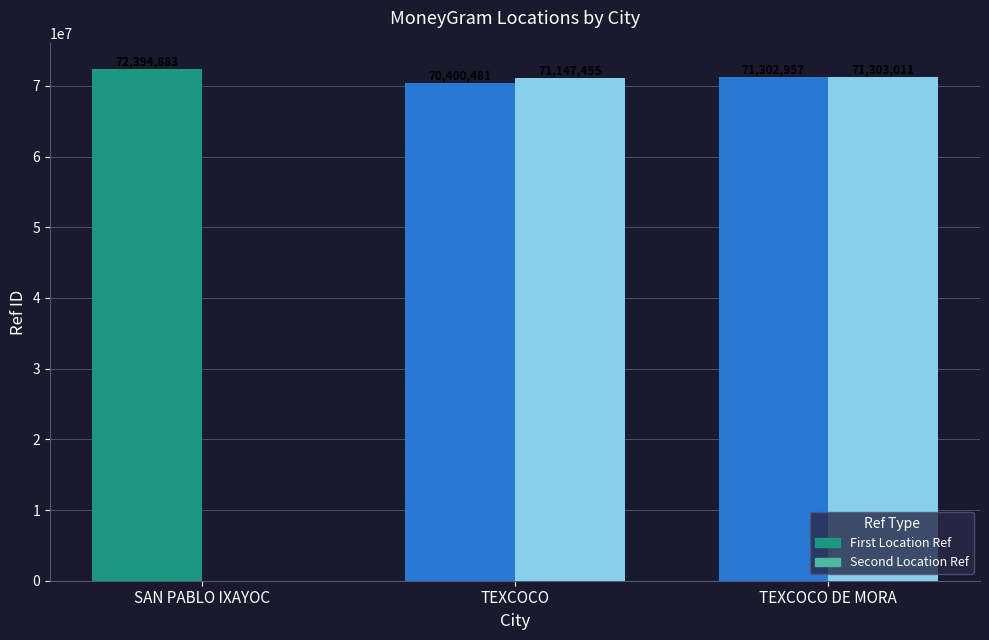

The Second Location Ref series shows 46029069 at TEXCOCO DE MORA. True or false?

False